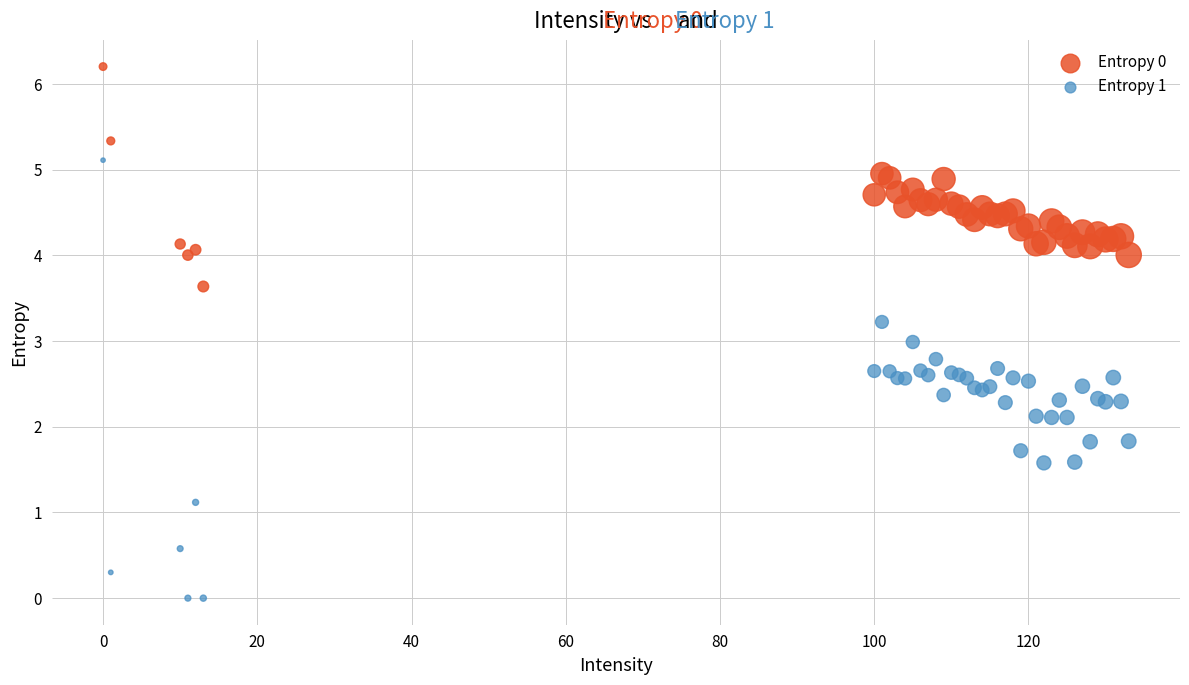

What are all the series names shown in the legend?

Entropy 0, Entropy 1